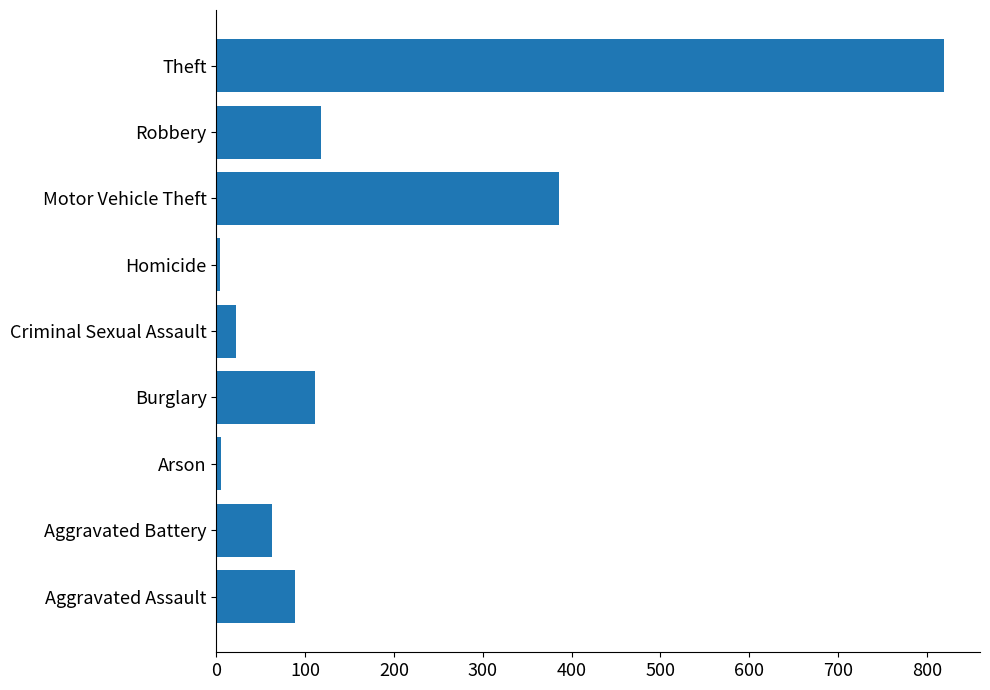

What is the average value?

180